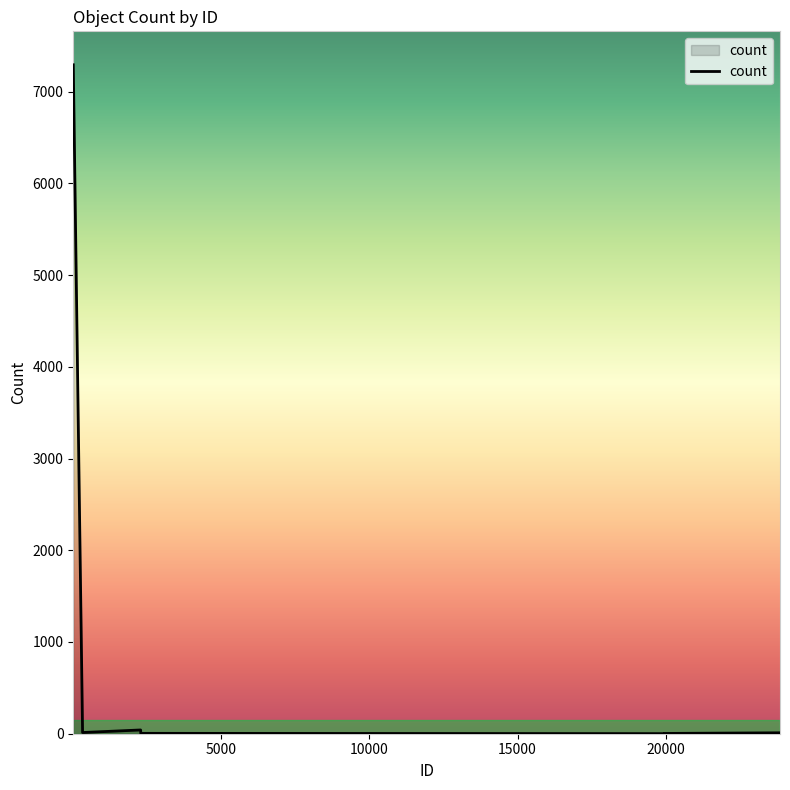

What is the maximum value shown in the chart?

7293